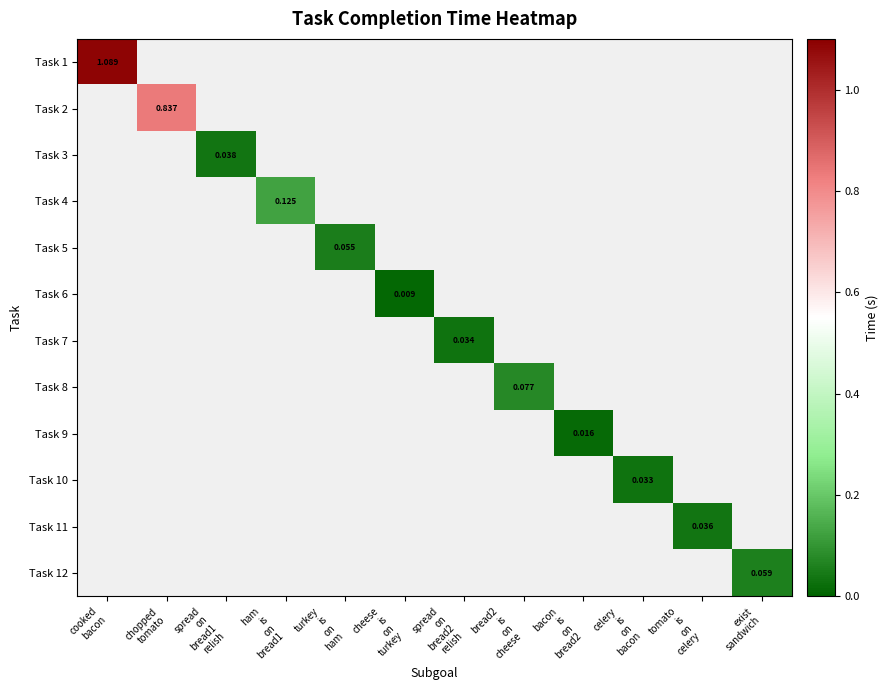

How many values in Task 3 are above zero?

1